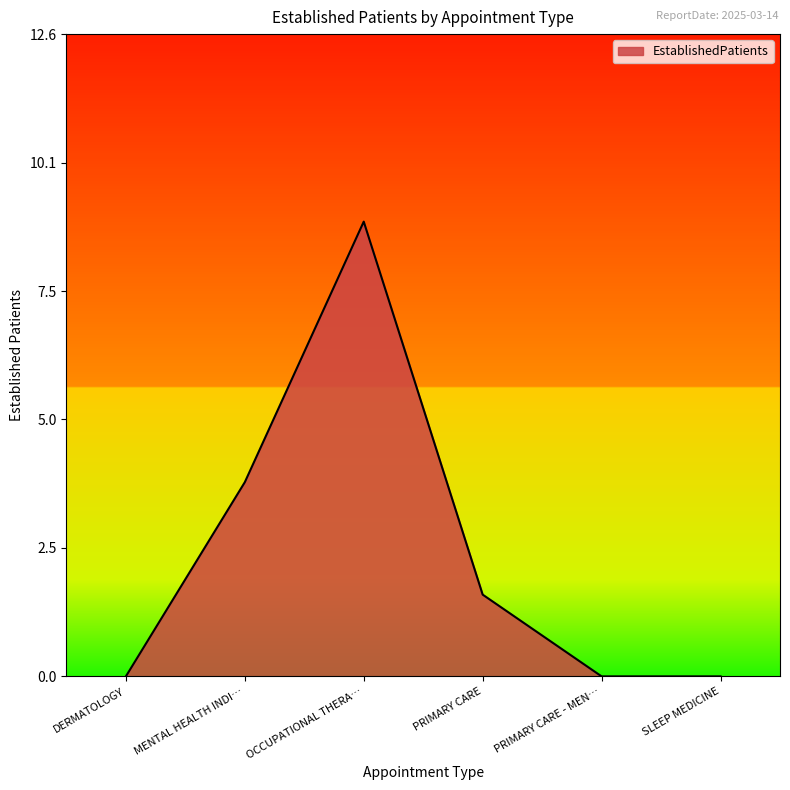

Is it true that the value at PRIMARY CARE is 1.1?

False